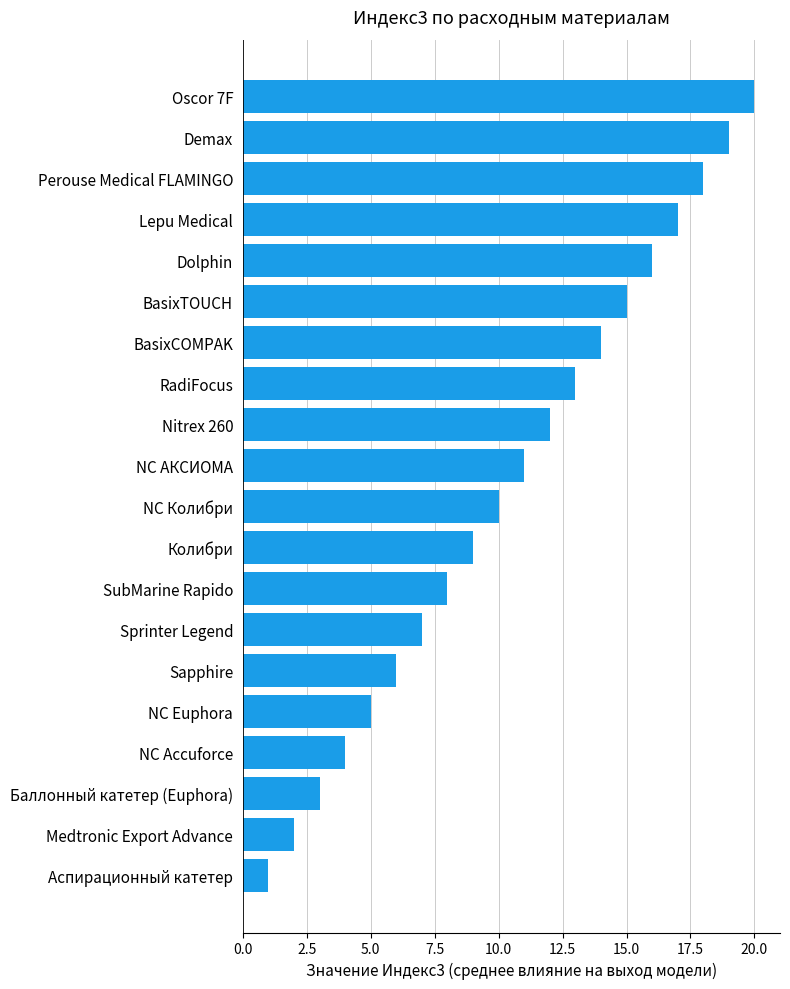

What is the change in value from Dolphin to Demax?

+3